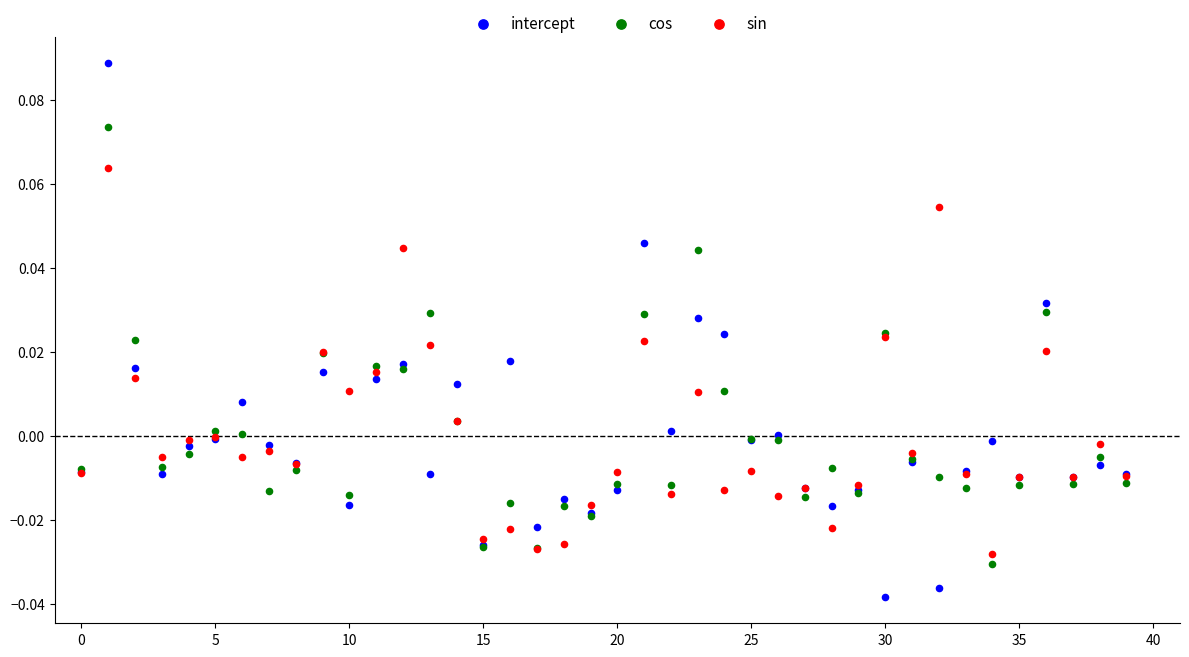

Which series reaches the maximum Y coordinate?

intercept